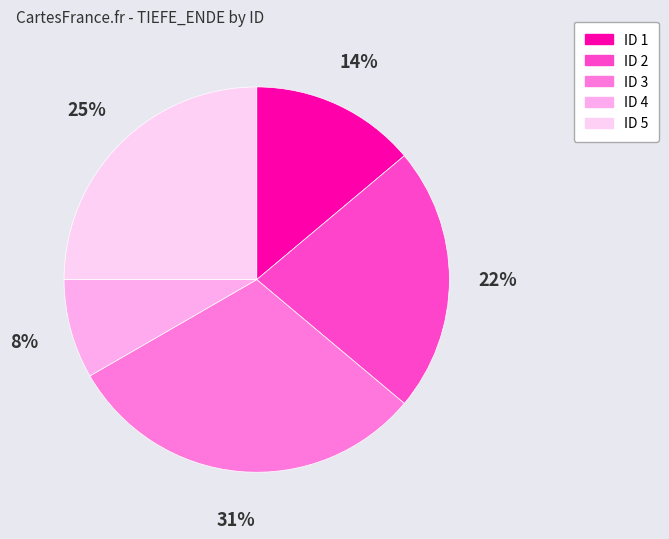

How many segments does this pie chart have?

5